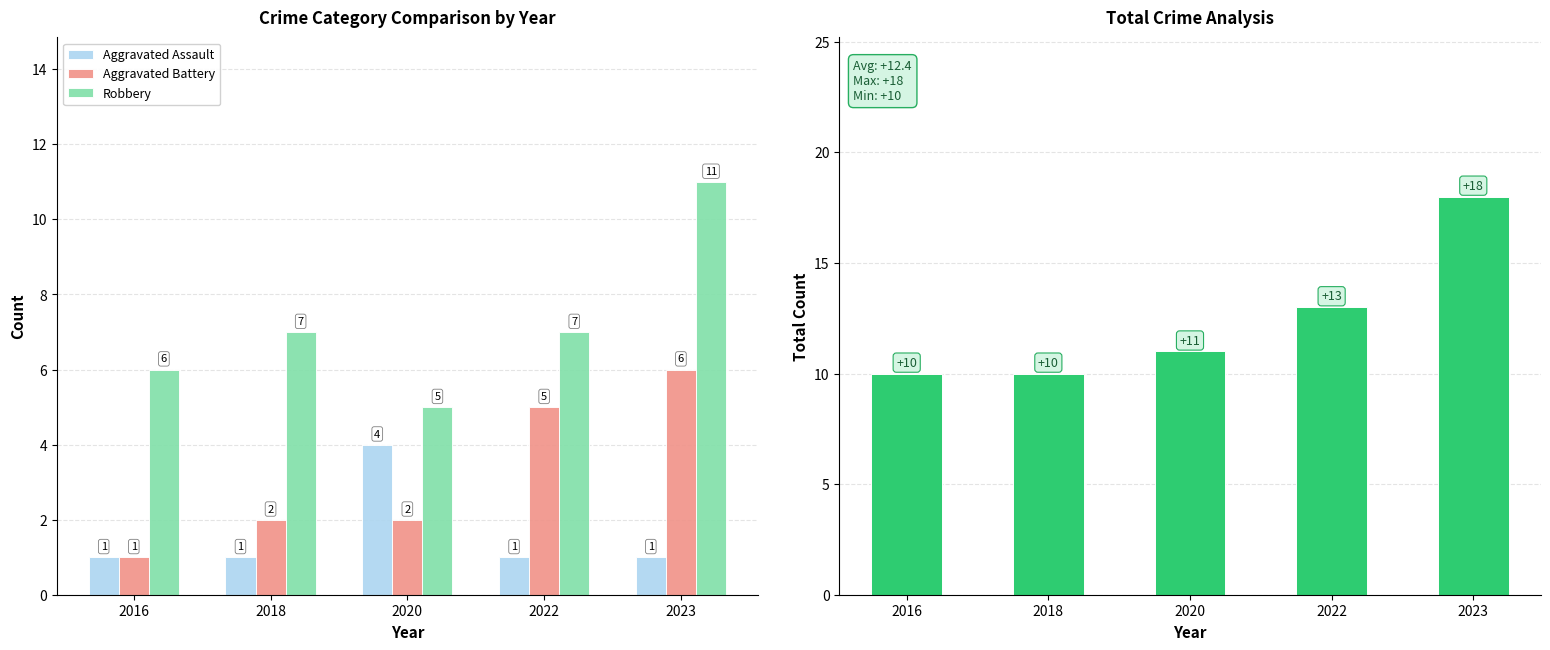

At which label does Aggravated Battery first exceed 2?

2022